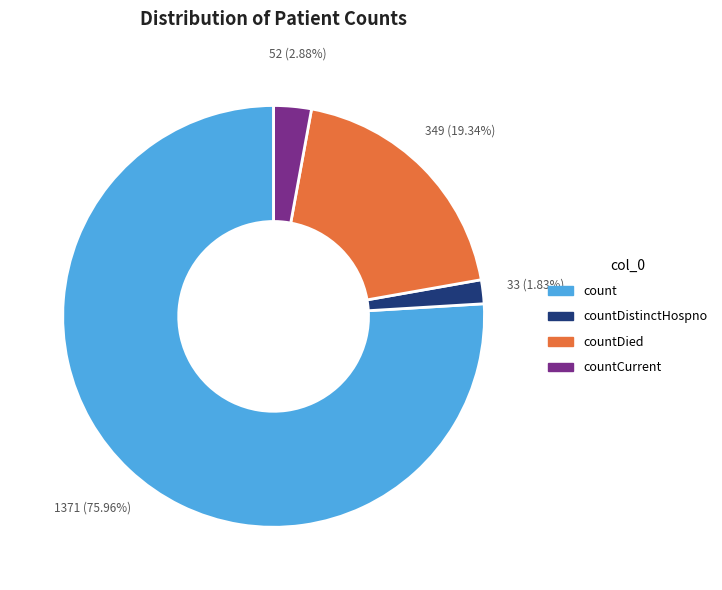

Is there any slice that represents more than half of the pie?

Yes